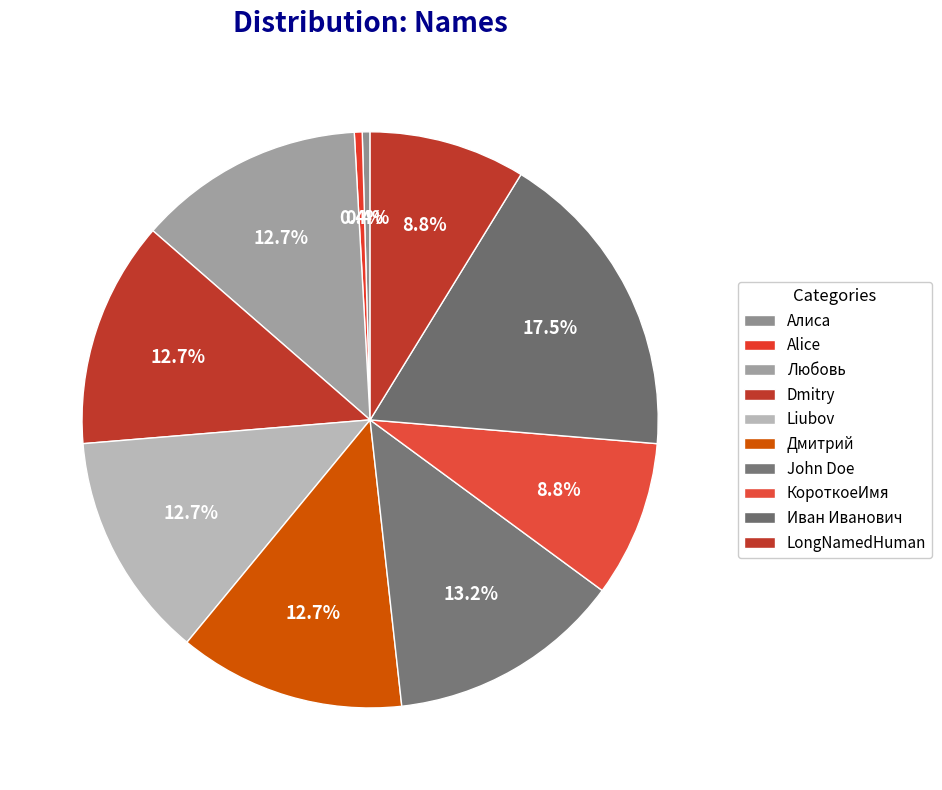

How many segments does this pie chart have?

10